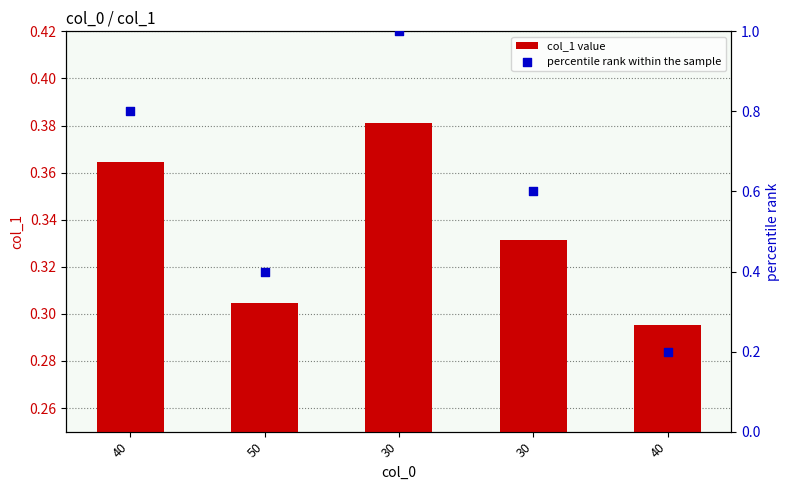

What are all the series names shown in the legend?

col_1 value, percentile rank within the sample